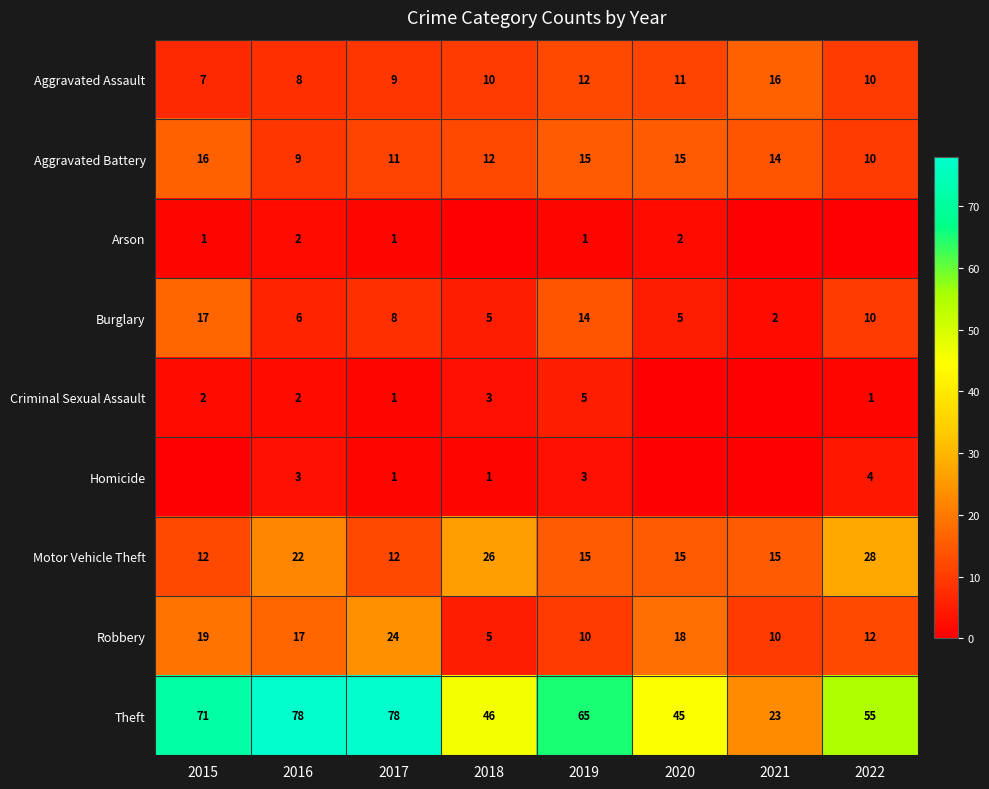

What is the difference between the Aggravated Battery values at 2022 and 2019?

5